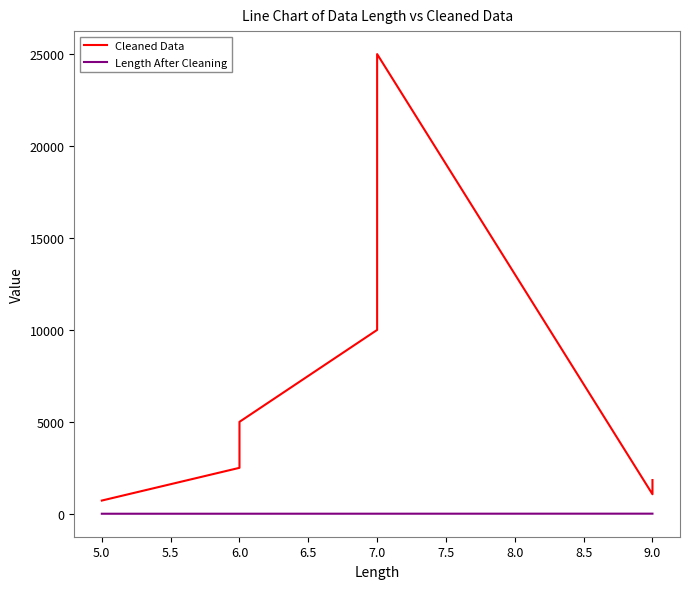

Rank the series by their maximum value, from highest to lowest.

Cleaned Data, Length After Cleaning